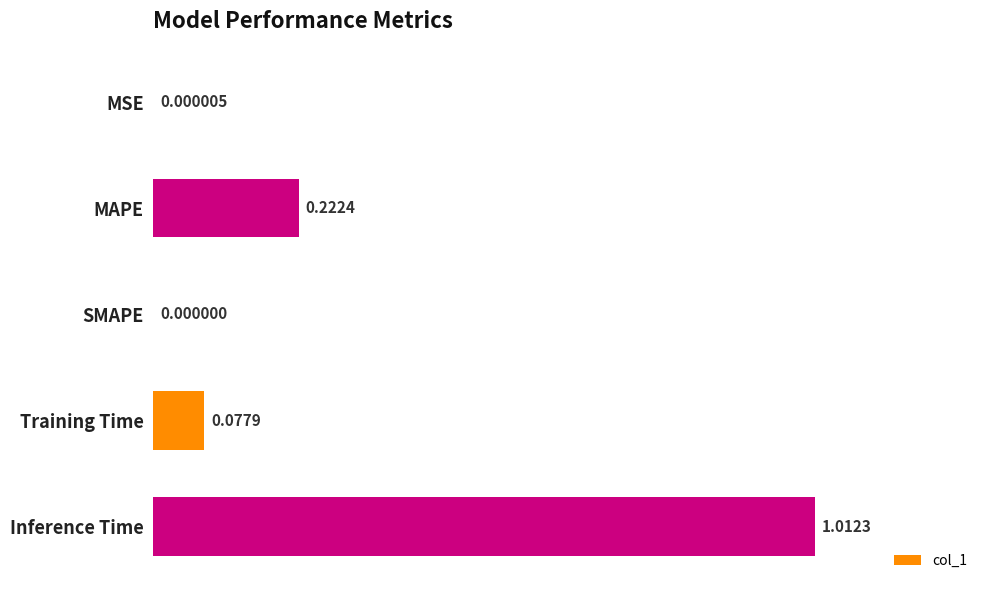

What is the sum of the values at Training Time and MAPE?

0.3